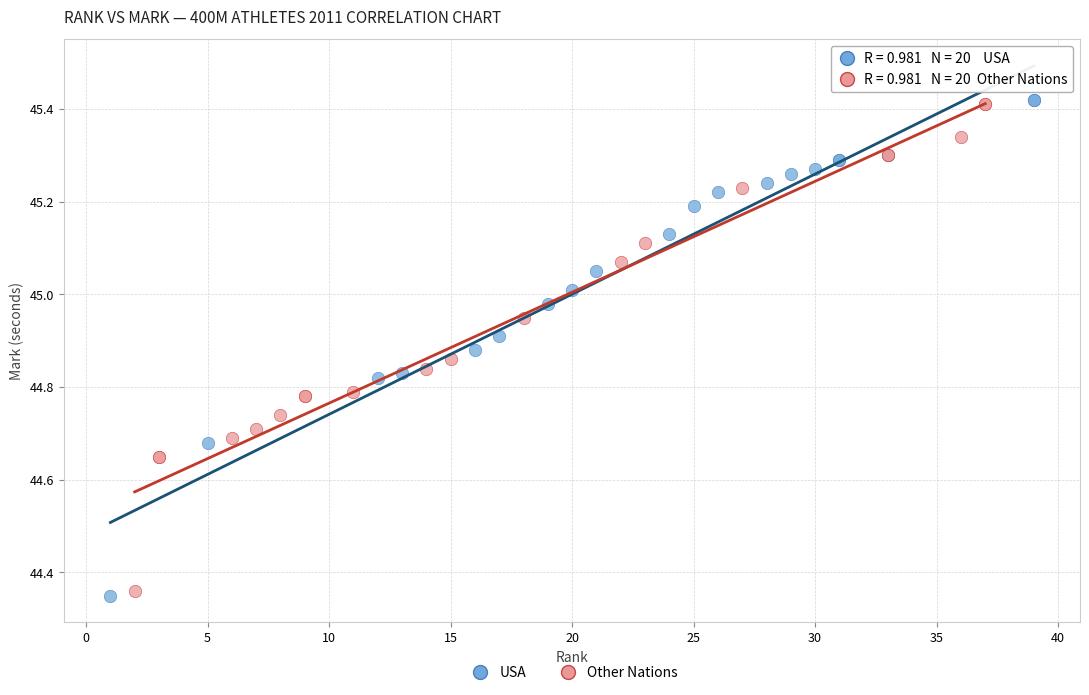

Which series has the largest Y range (max minus min)?

USA